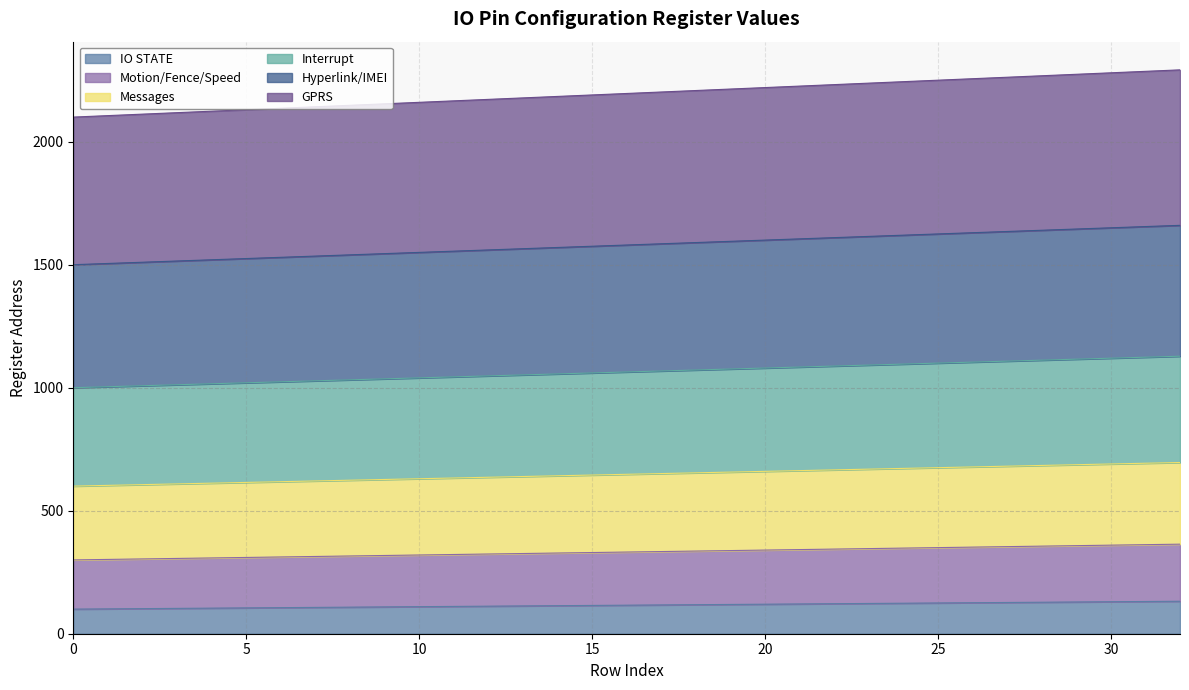

What is the smallest value displayed?

100